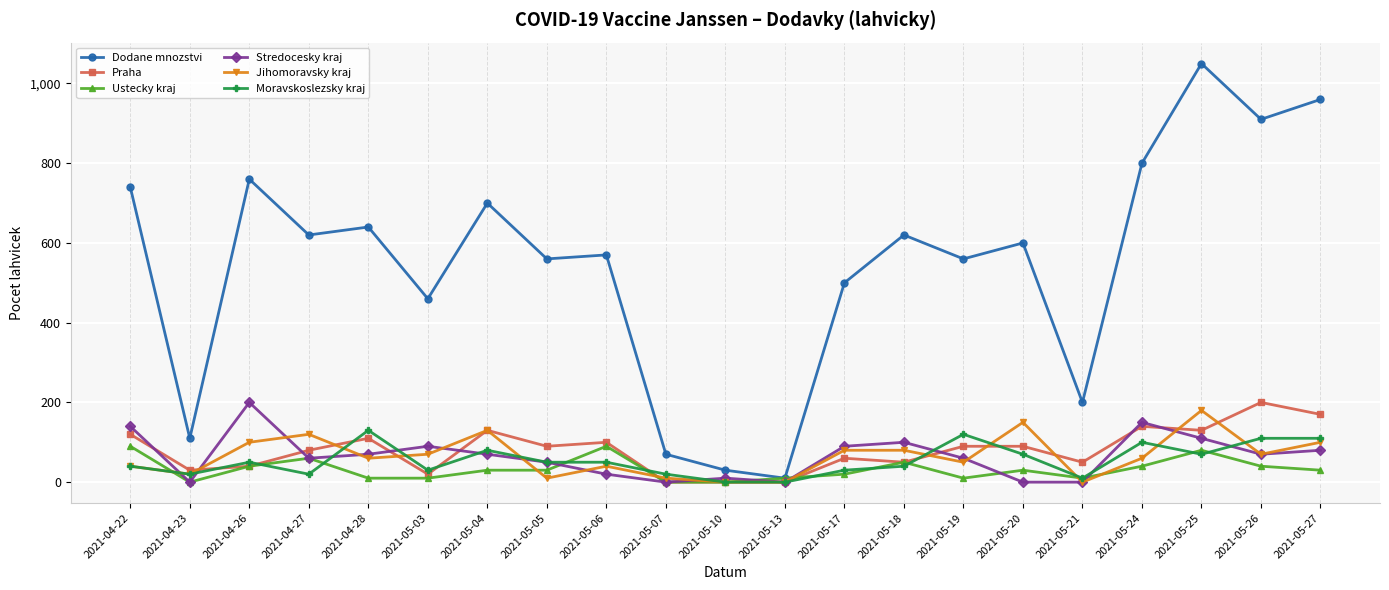

Where does the Stredocesky kraj series first go above 70?

2021-04-22